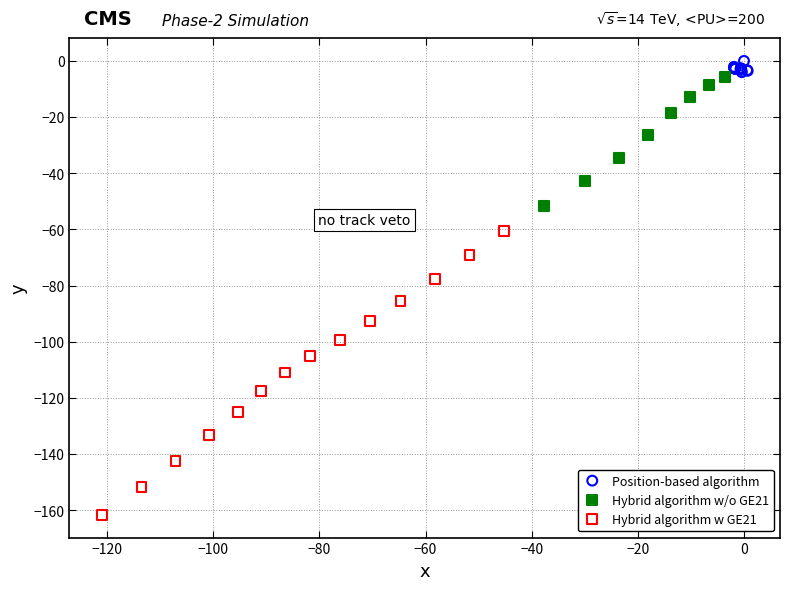

Which series contains the lowest Y value?

Hybrid algorithm w GE21